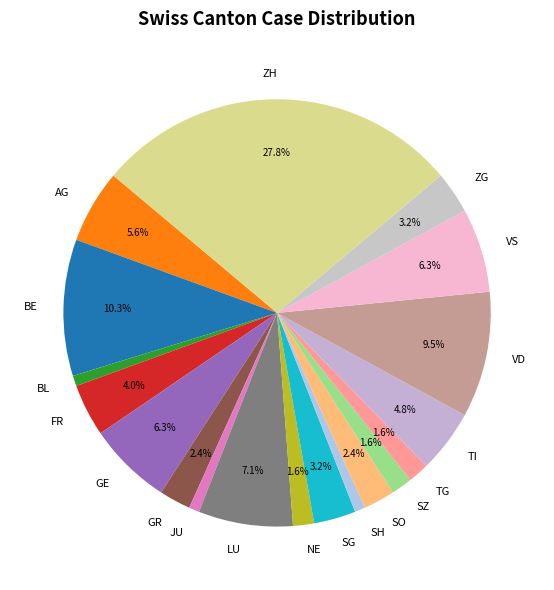

Do SH and TG together represent more than half of the pie?

No